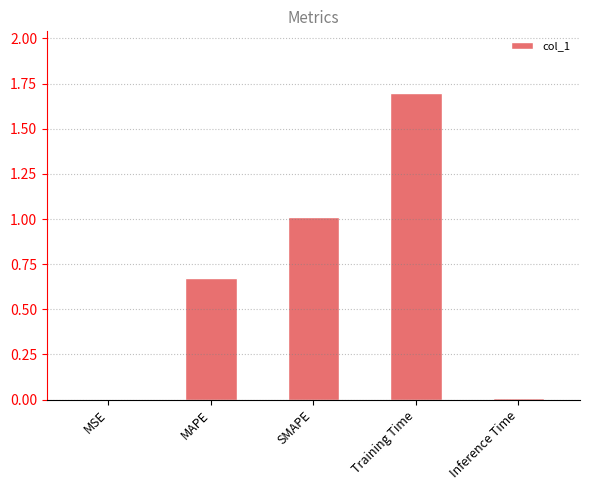

What is the sum of the values at MAPE and SMAPE?

1.7